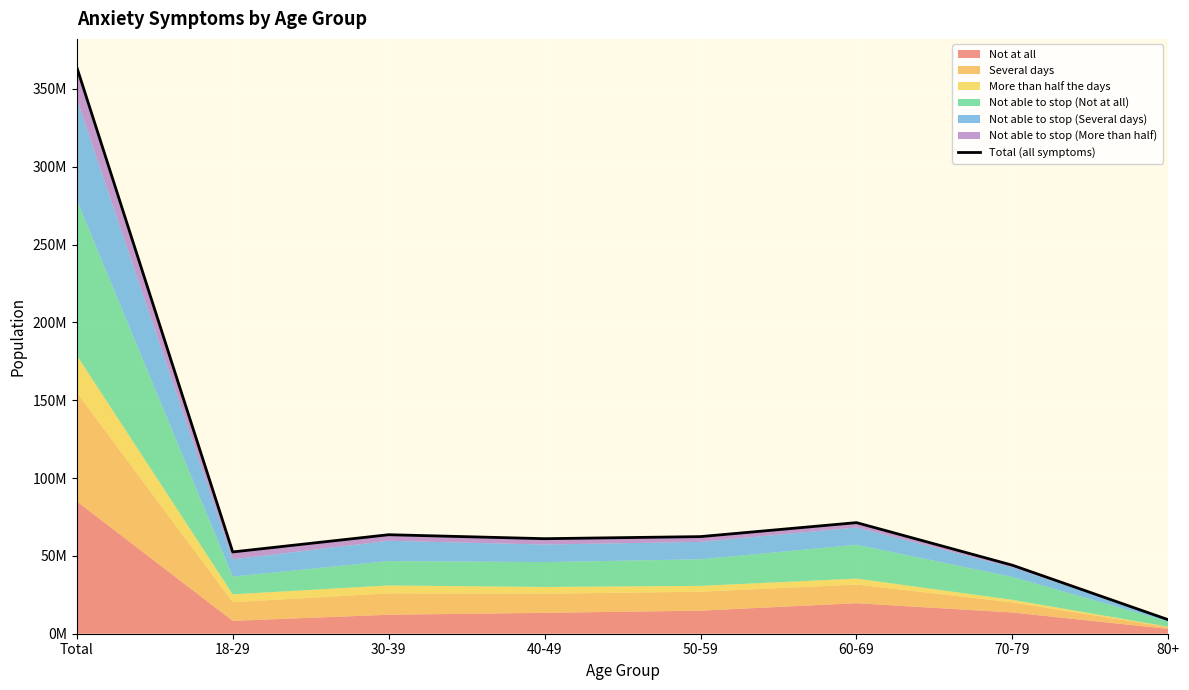

Between 30-39 and 18-29, which is larger?

30-39